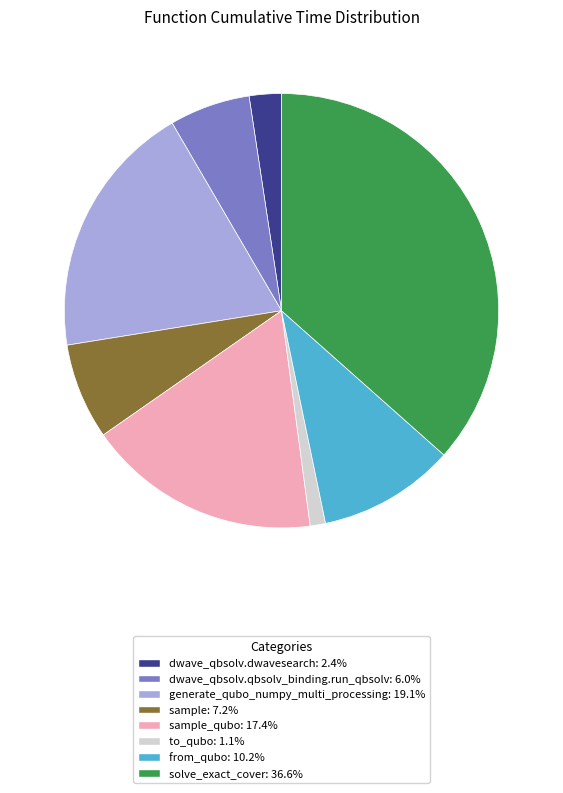

Is there any slice that represents more than half of the pie?

No